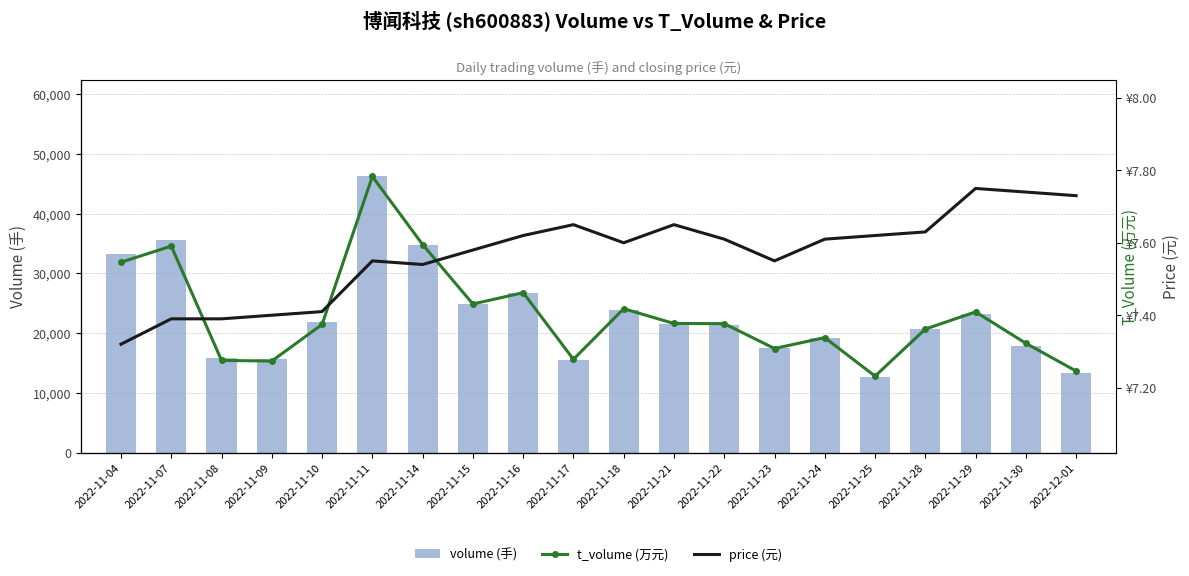

How many groups of bars are there?

20